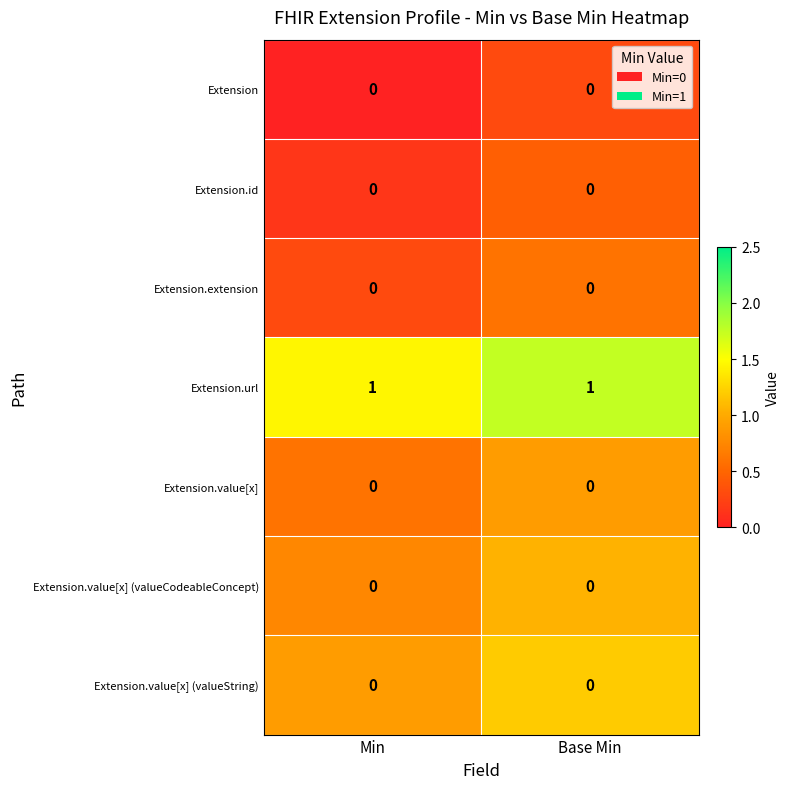

The value of Extension.value[x] (valueString) at Min is 0. True or false?

True